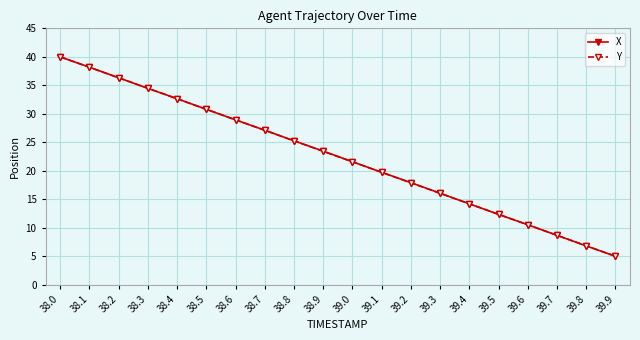

What is the label of the 13th point from the right?

38.7